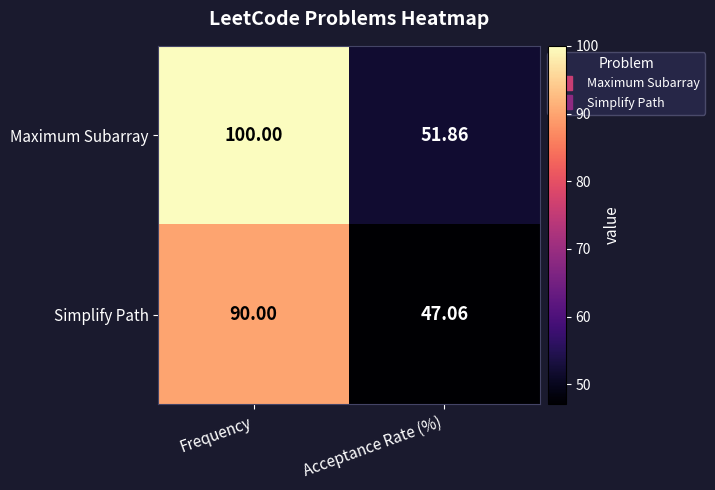

Which series has the largest total across all categories?

Maximum Subarray